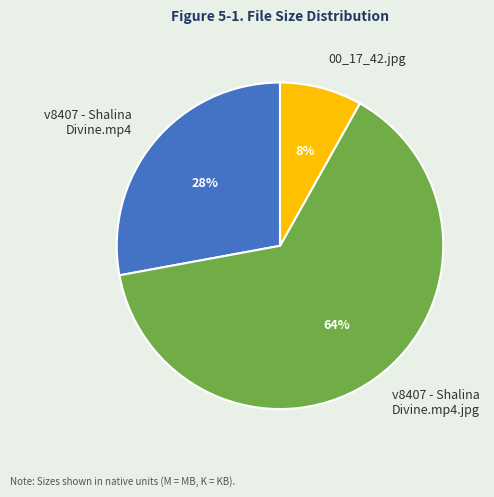

What is the ratio of the value at v8407 - Shalina Divine.mp4 to the value at v8407 - Shalina Divine.mp4.jpg?

0.4